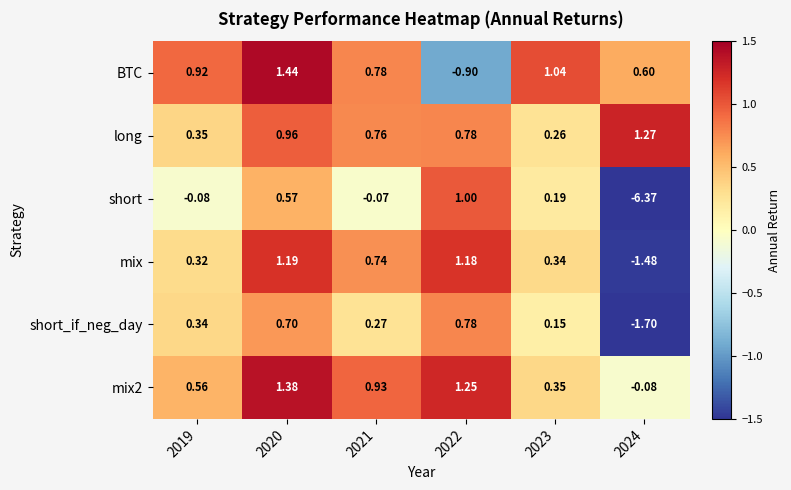

What is the difference between the highest and lowest values at 2019?

1.0